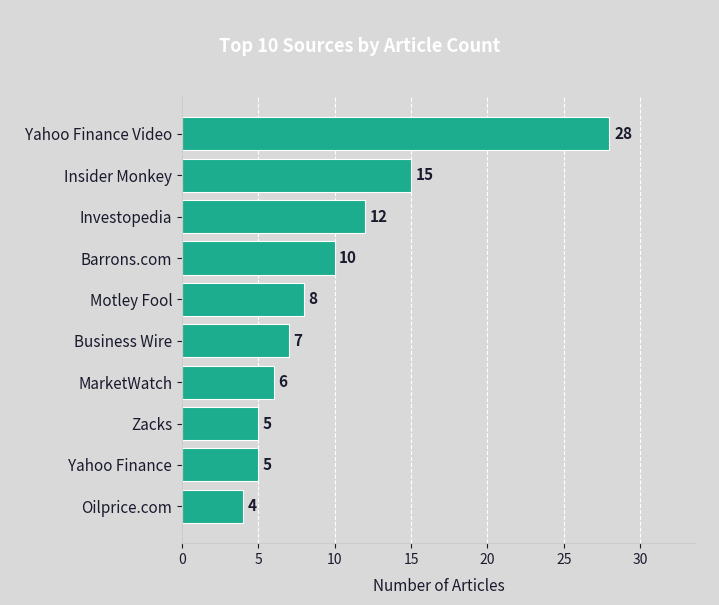

Which category has the highest value across all series?

Yahoo Finance Video